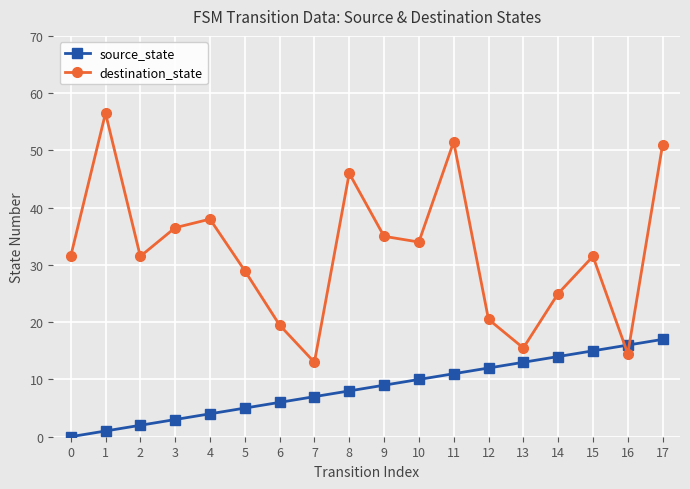

Rank the categories by source_state value from highest to lowest.

17, 16, 15, 14, 13, 12, 11, 10, 9, 8, 7, 6, 5, 4, 3, 2, 1, 0